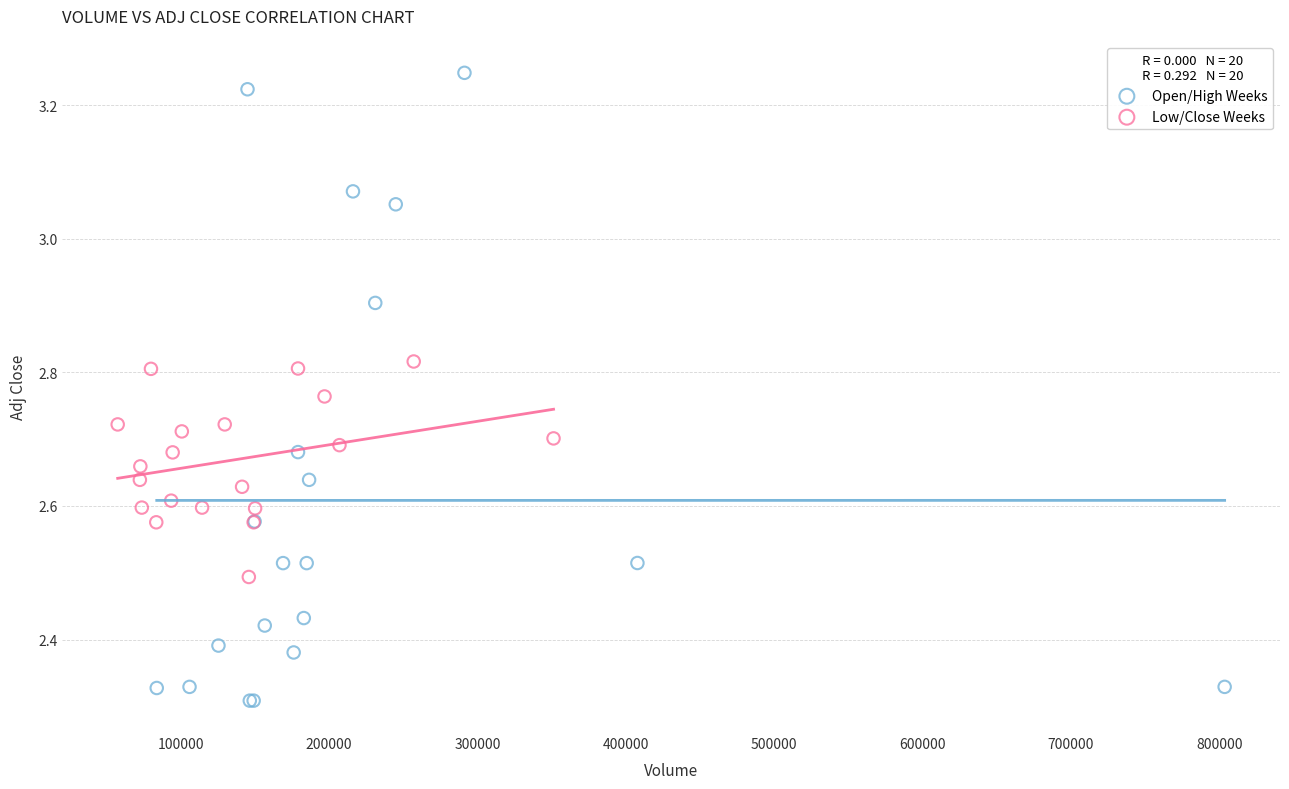

Which series contains the lowest Y value?

Open/High Weeks